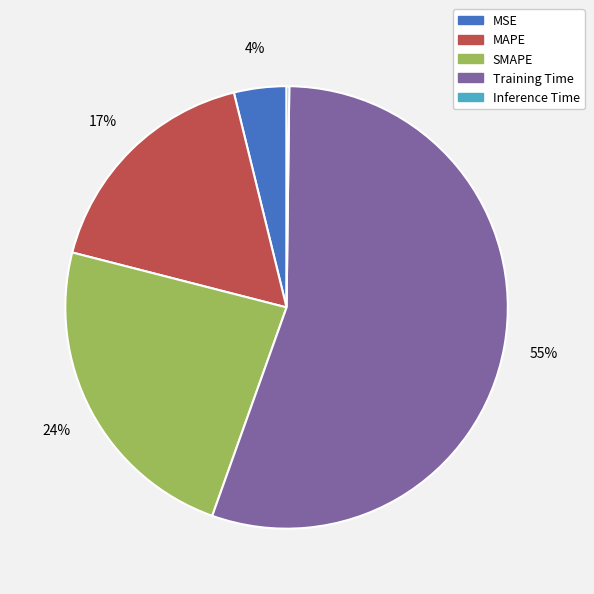

What is the ratio of the value at MSE to the value at Training Time?

0.1